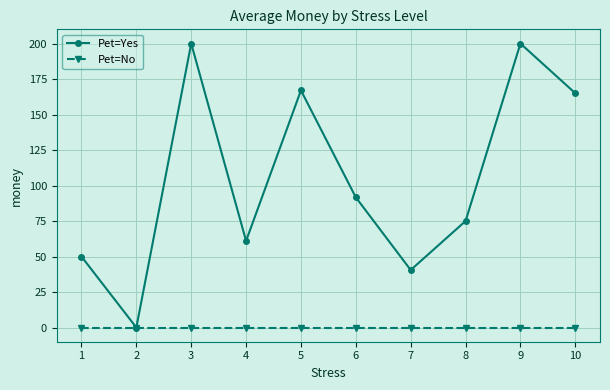

How many interior local valleys does the Pet=Yes series have?

3